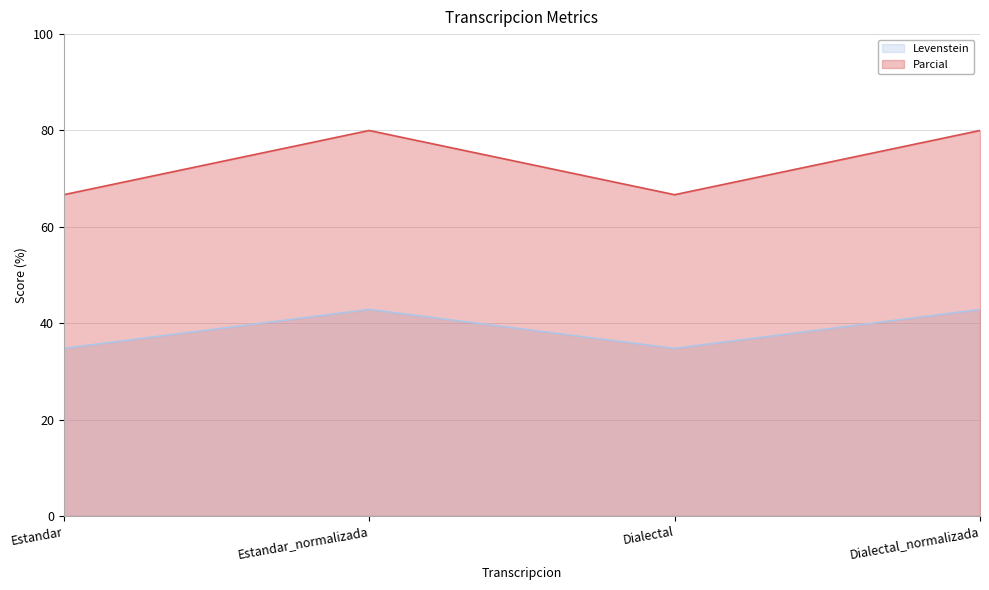

Count the number of categories in the chart.

4